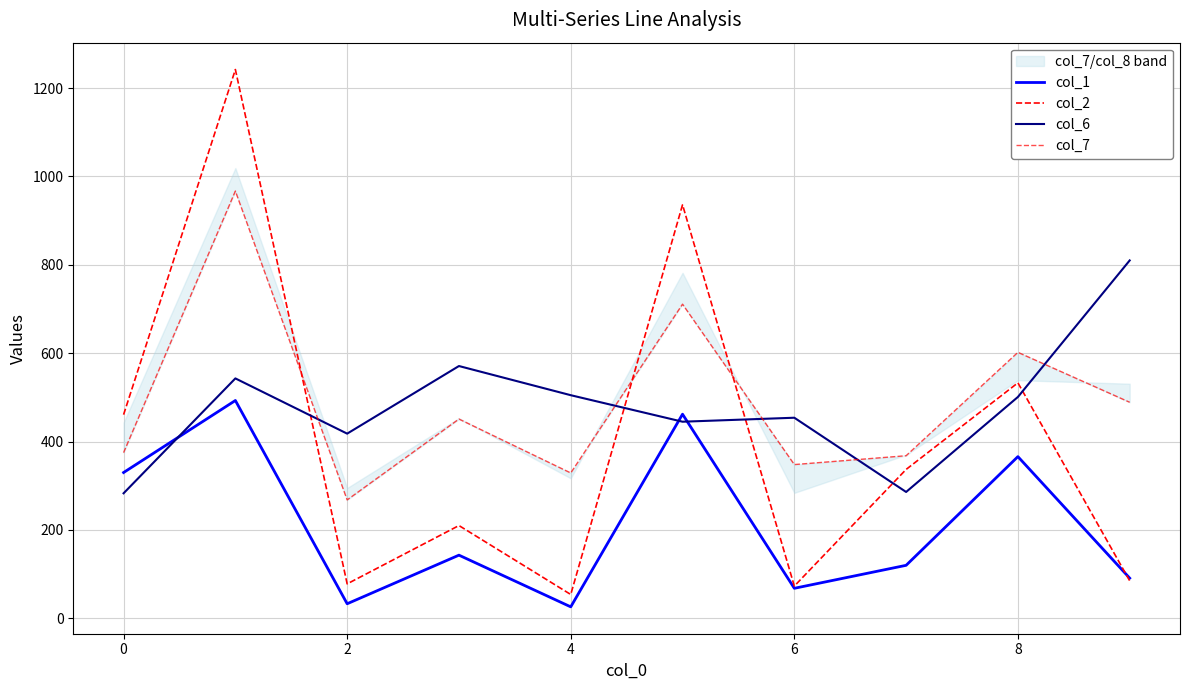

Which series has the largest total across all categories?

col_7